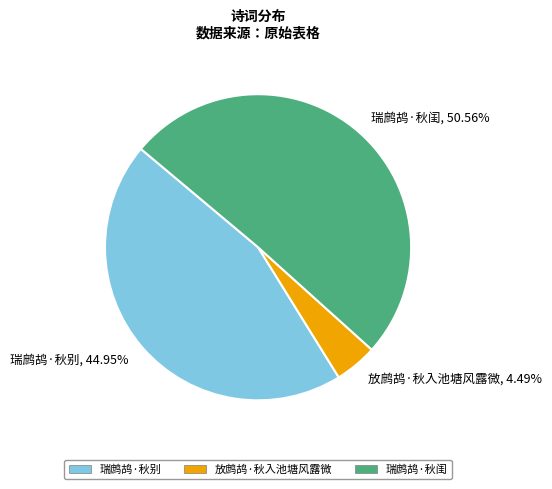

Which slice is the smallest?

放鹧鸪·秋入池塘风露微